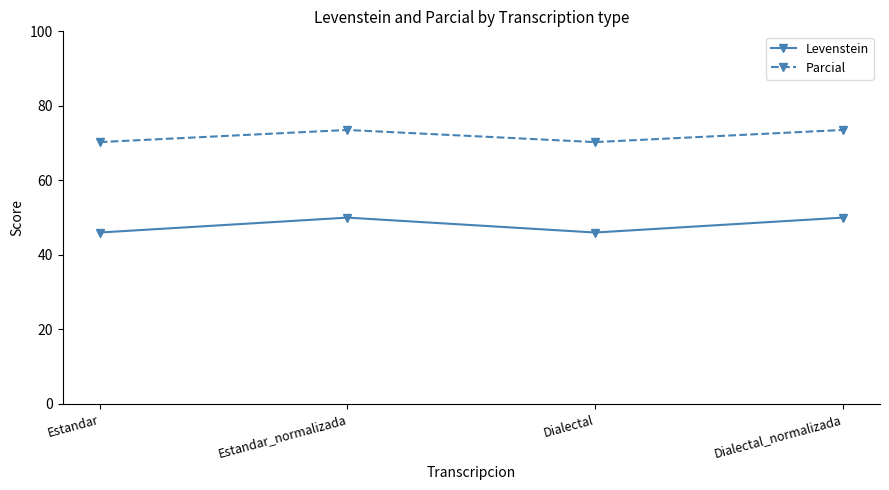

True or false: Parcial and Levenstein cross at least once.

False